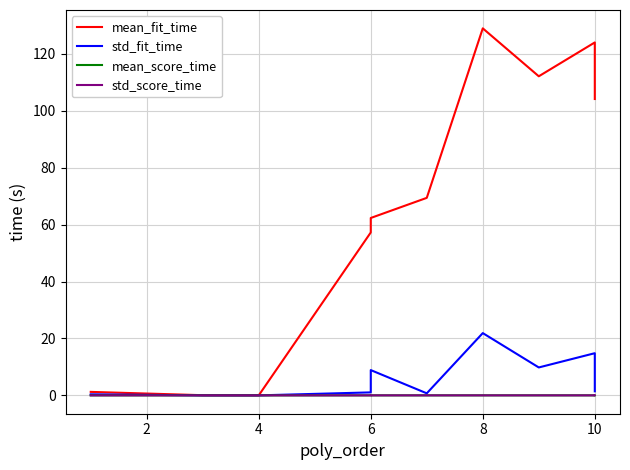

True or false: std_score_time and mean_fit_time cross at least once.

False